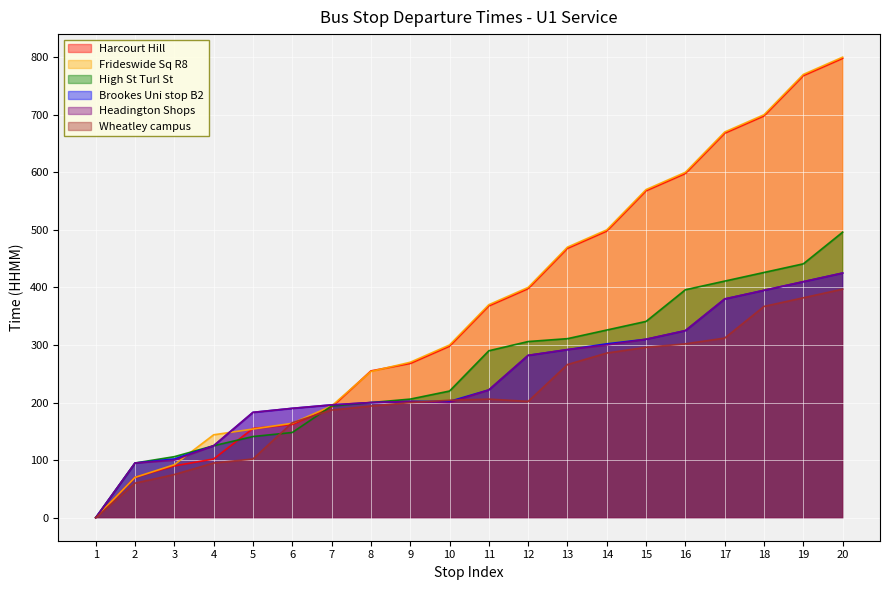

Which series has the largest range (max minus min)?

Frideswide Sq R8